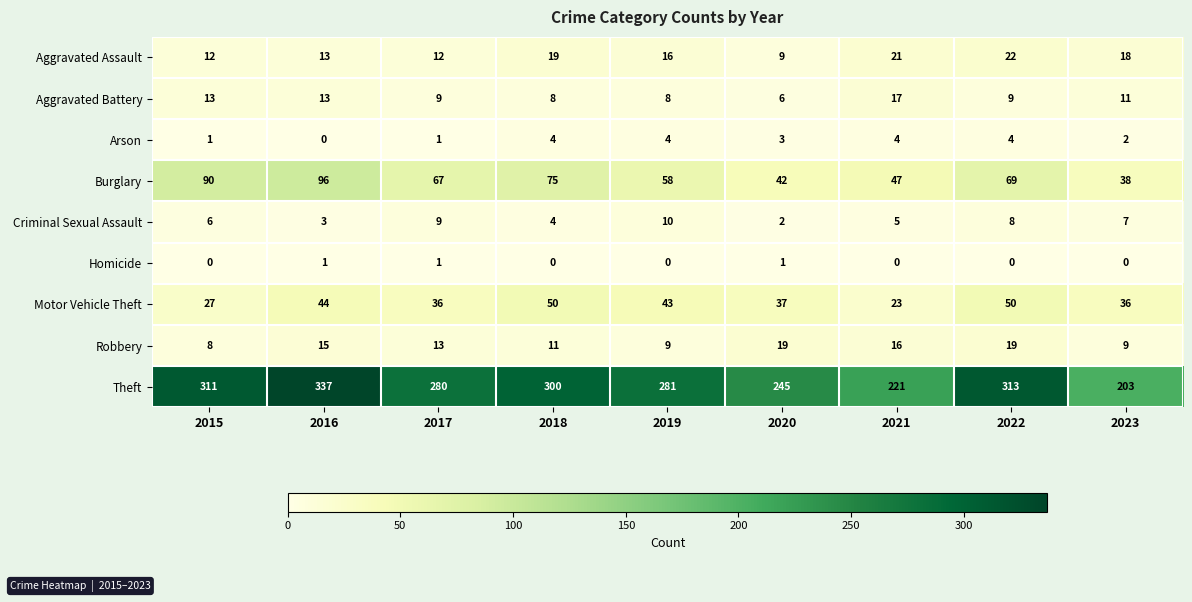

What is the difference between the Criminal Sexual Assault values at 2016 and 2022?

5